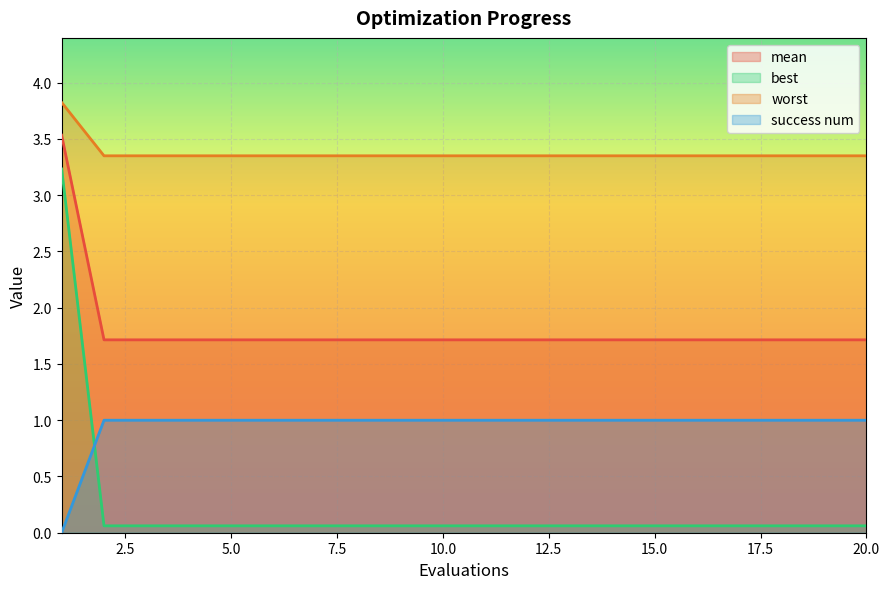

What is the difference between the maximum and minimum values in the success num series?

1.0